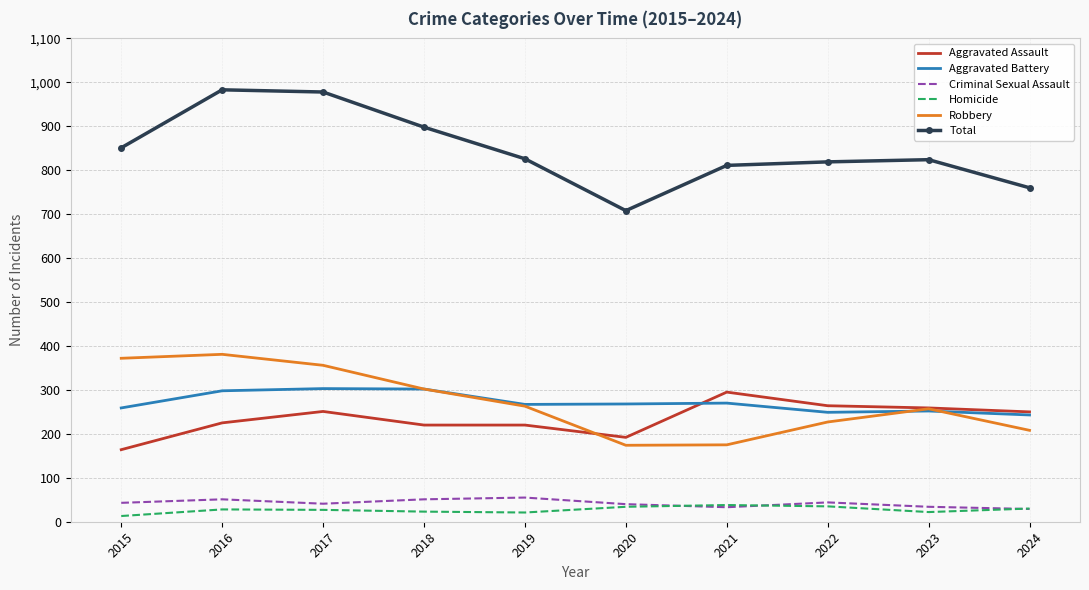

At which category does Aggravated Assault reach its first local peak?

2017